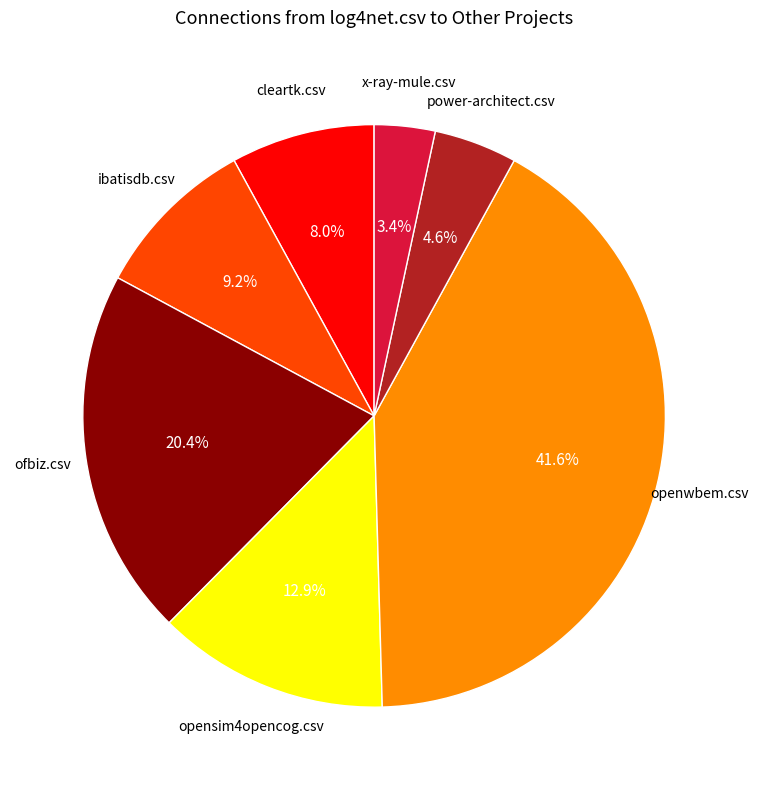

Is there any slice that represents more than half of the pie?

No